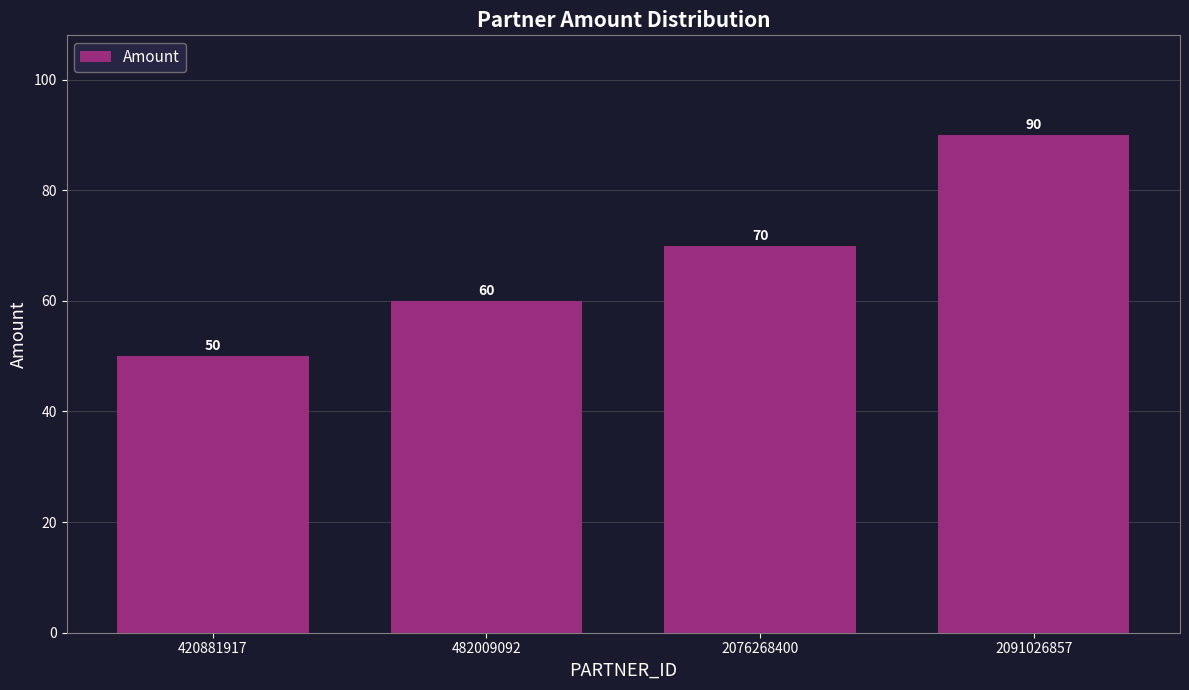

Reading right to left, list all the values displayed in this chart.

90	70	60	50